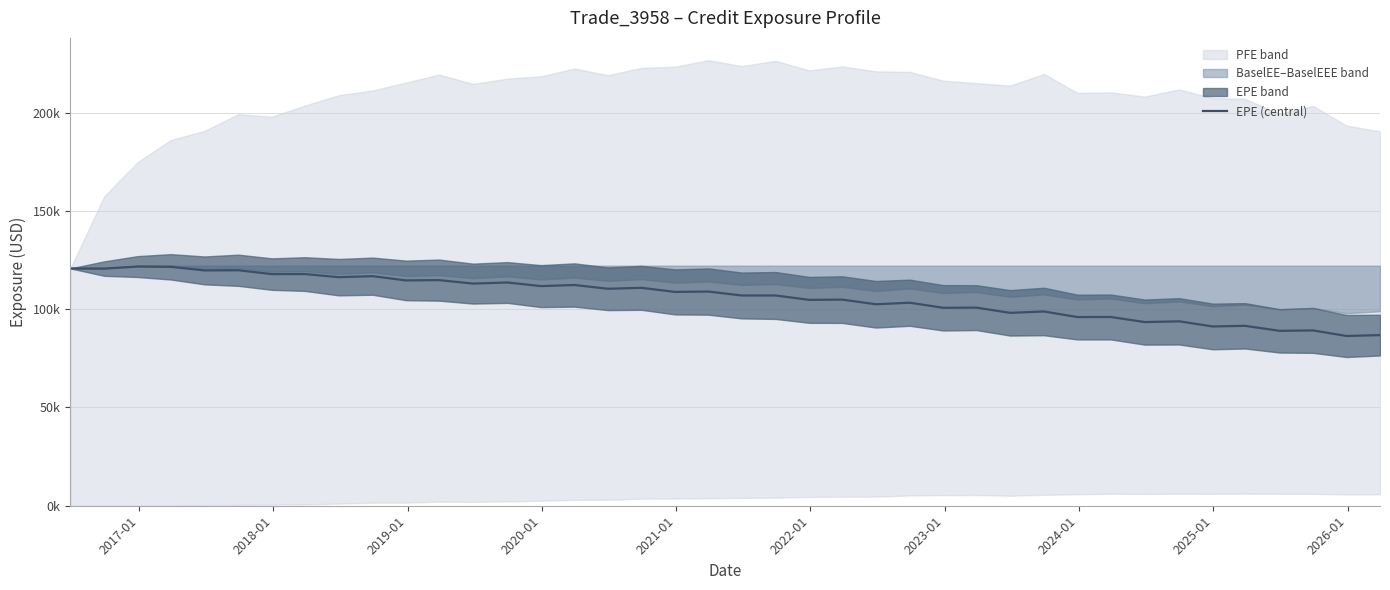

What is the value of the 11th point from the left?

114682.0